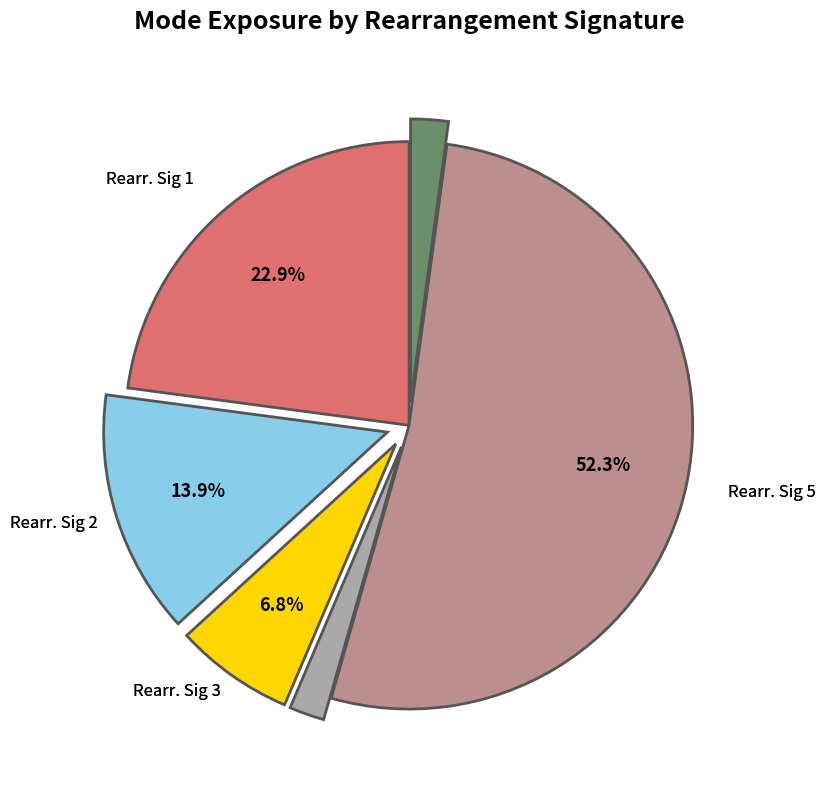

To the nearest percent, what is the difference between the largest and smallest slice percentages?

50%